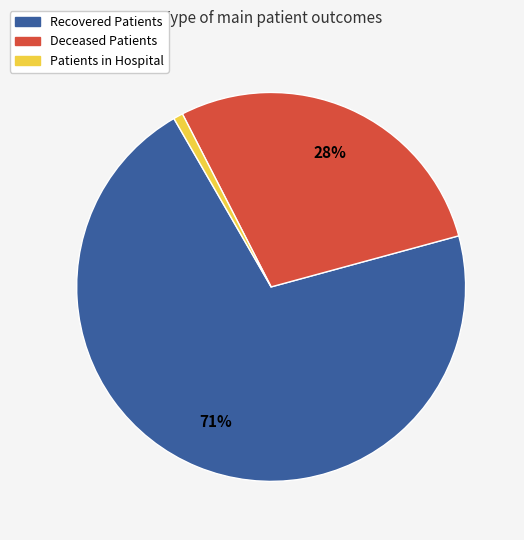

Rank the categories by value from highest to lowest.

Recovered Patients, Deceased Patients, Patients in Hospital